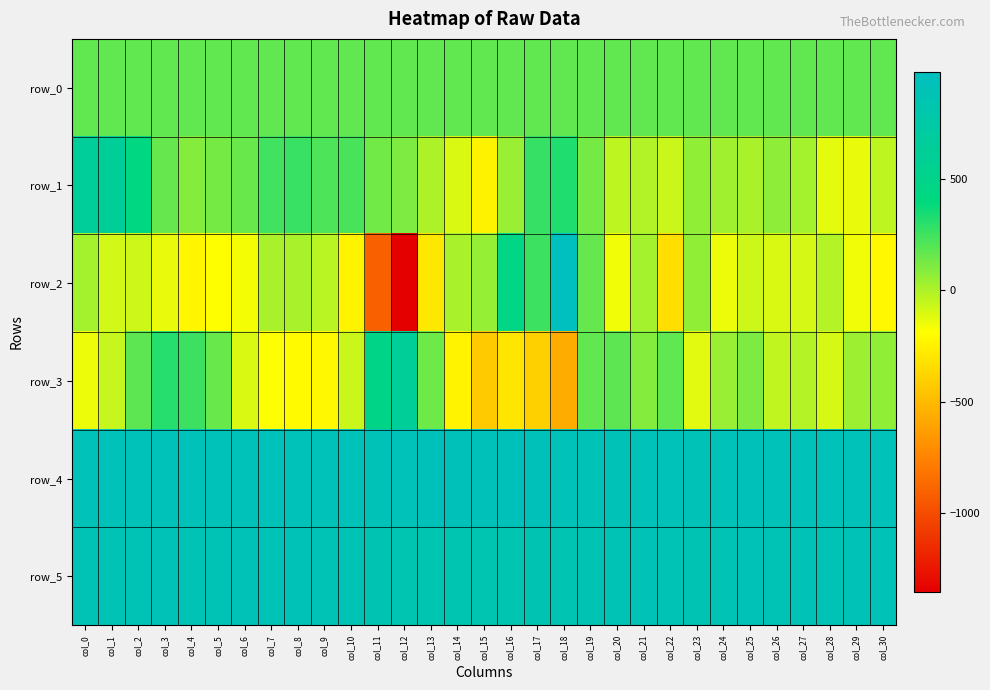

What is the spread (max minus min) of values at col_5?

1104.0